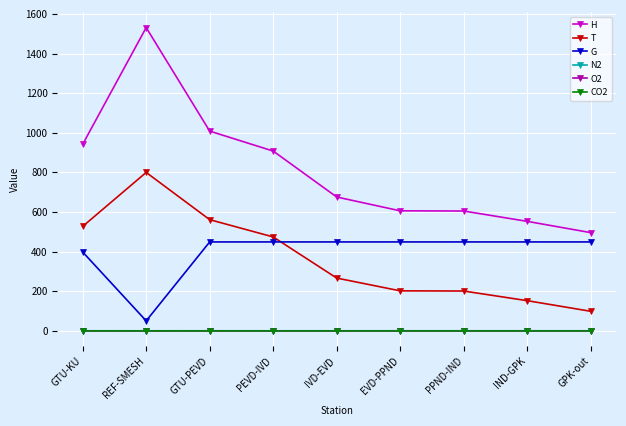

How many data points does each series have?

9